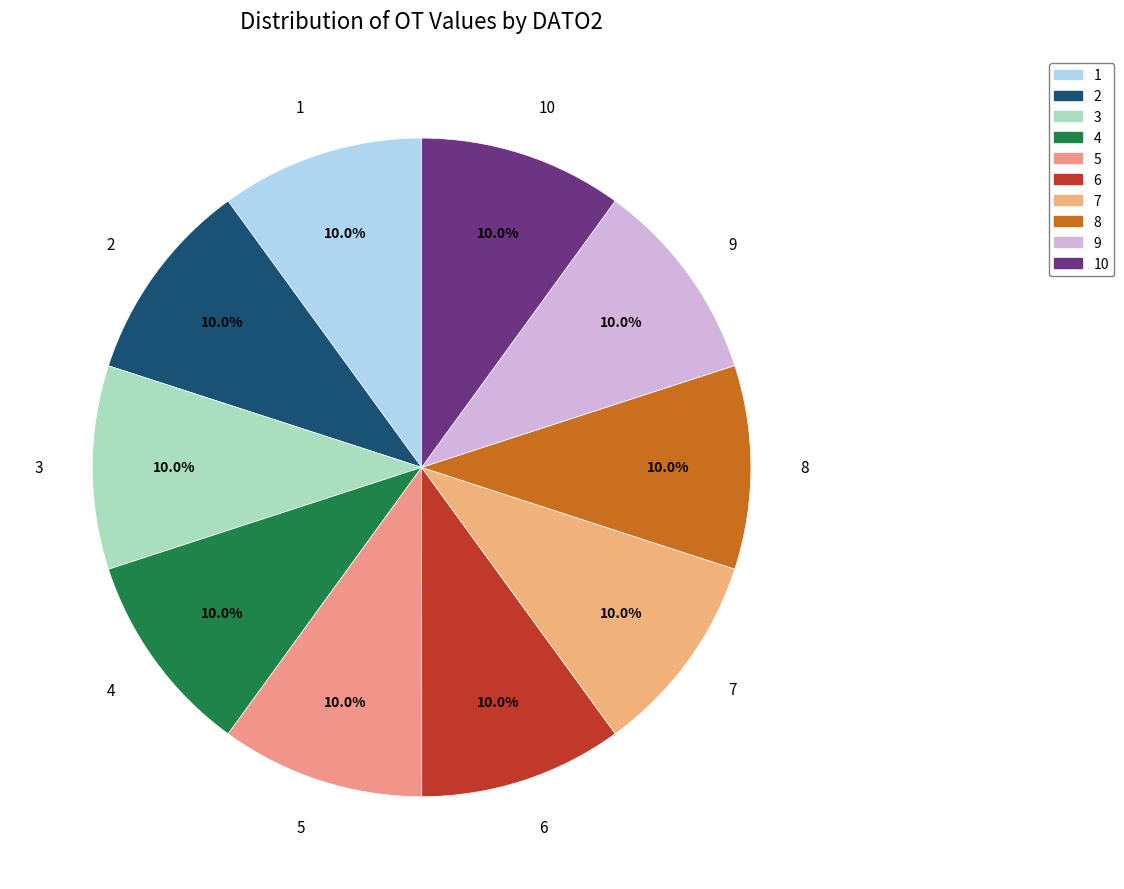

Which category has the smallest portion of the pie?

7